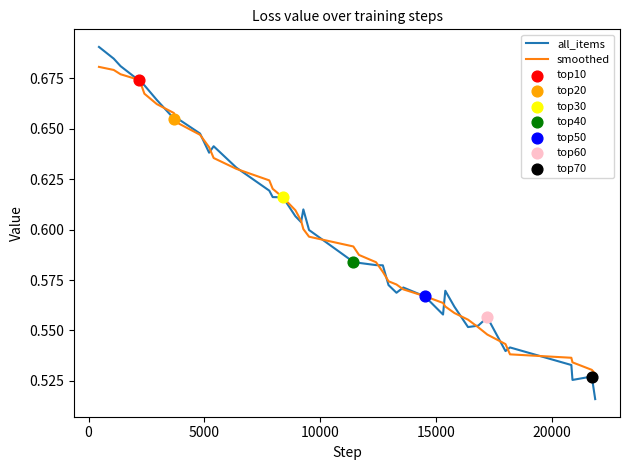

Rank the series by their maximum value, from lowest to highest.

smoothed, all_items